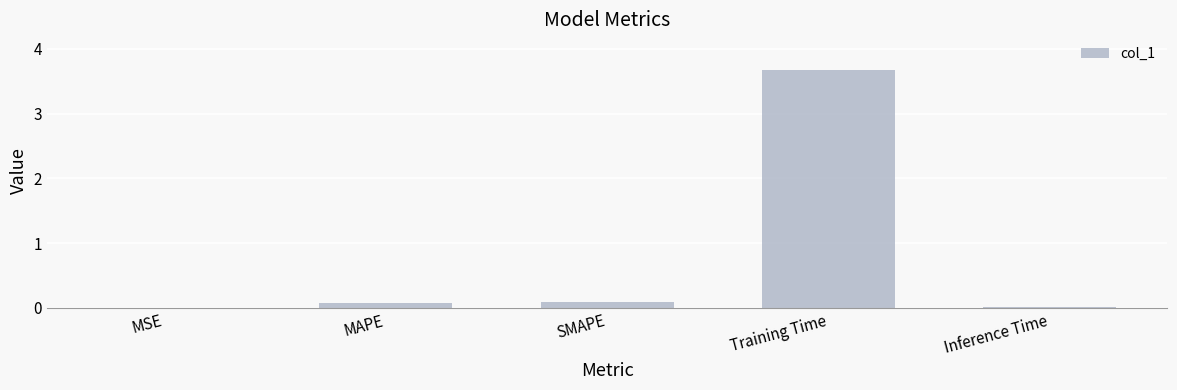

The value at MAPE is 0.1. True or false?

True